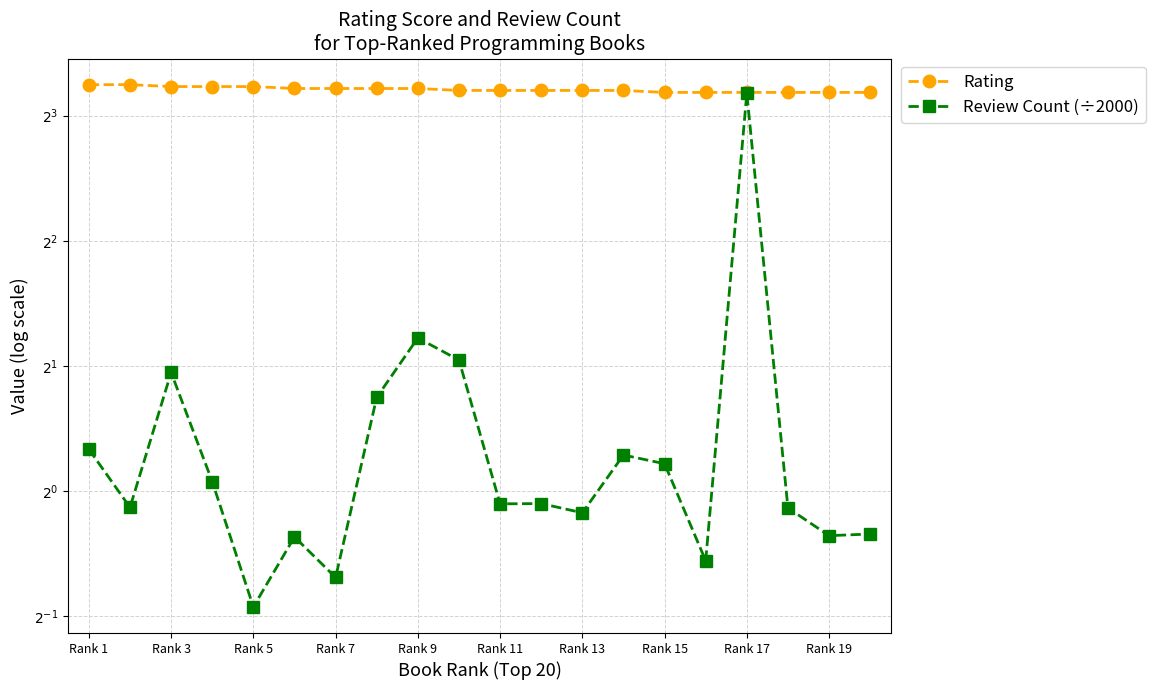

Reading right to left, extract all data points from this chart.

Rating: 9.1	9.1	9.1	9.1	9.1	9.1	9.2	9.2	9.2	9.2	9.2	9.3	9.3	9.3	9.3	9.4	9.4	9.4	9.5	9.5
Review Count (÷2000): 0.8	0.8	0.9	9.1	0.7	1.2	1.2	0.9	0.9	0.9	2.1	2.3	1.7	0.6	0.8	0.5	1.1	1.9	0.9	1.3